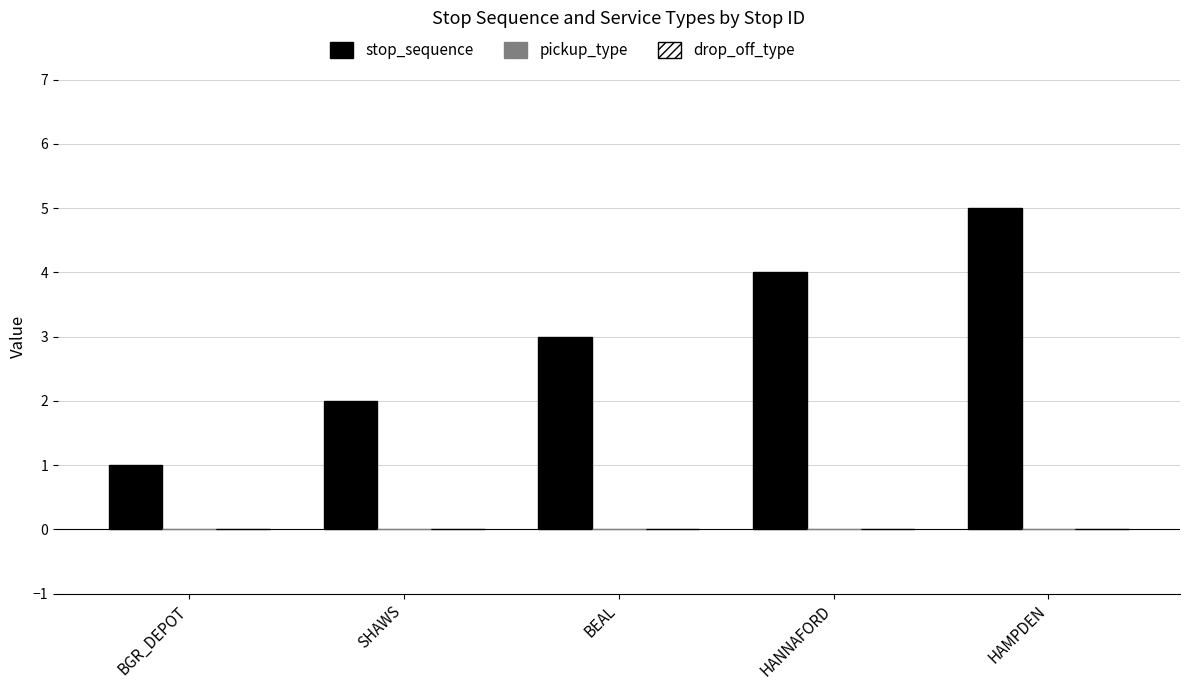

How many series are shown in this chart?

1